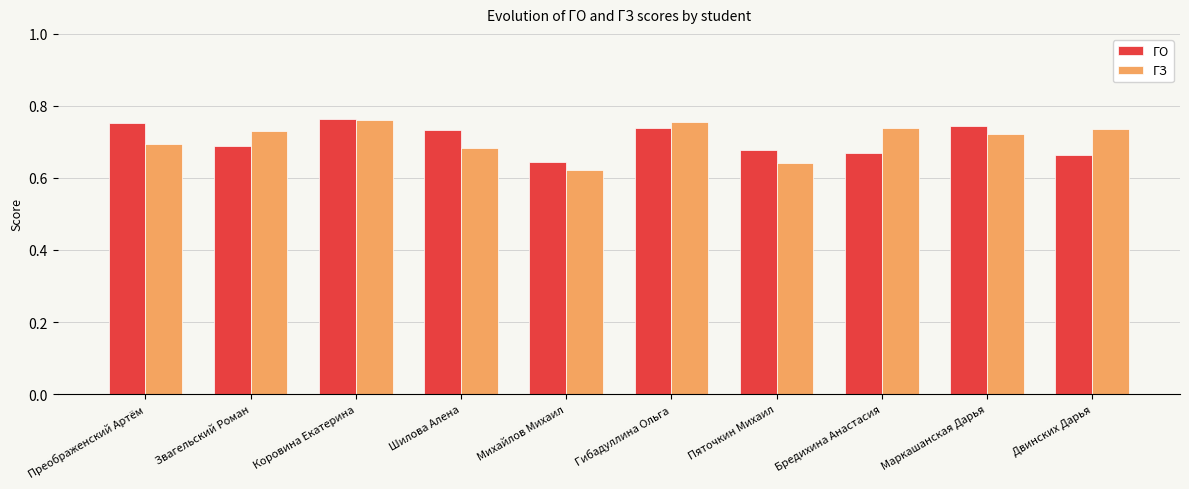

How many ГО values are between 0 and 1?

10